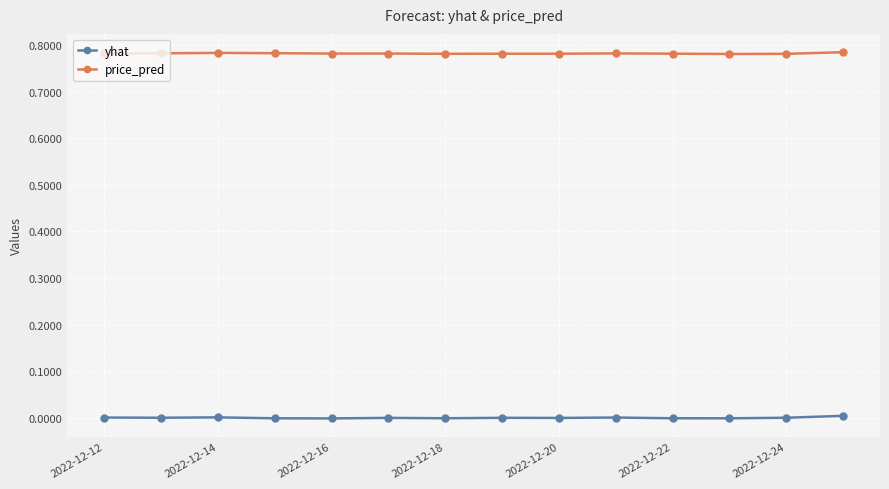

Which series has the largest total across all categories?

price_pred